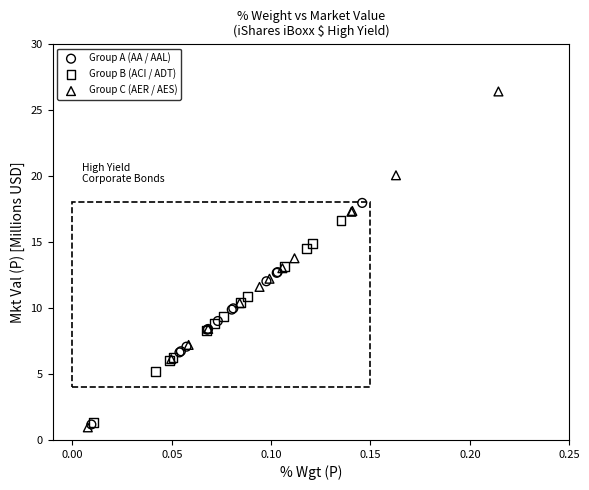

Which series has the widest spread of Y values?

Group C (AER / AES)